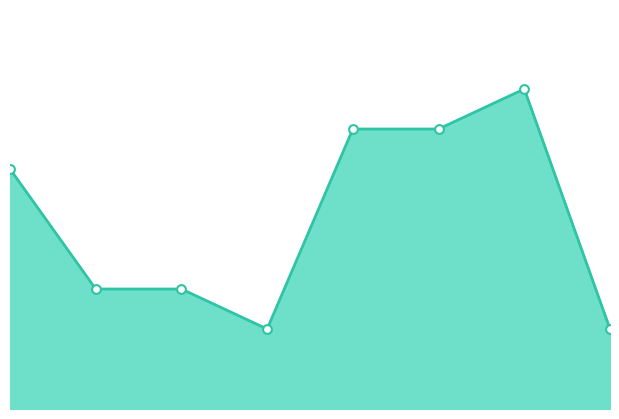

How many lines are shown in the chart?

1